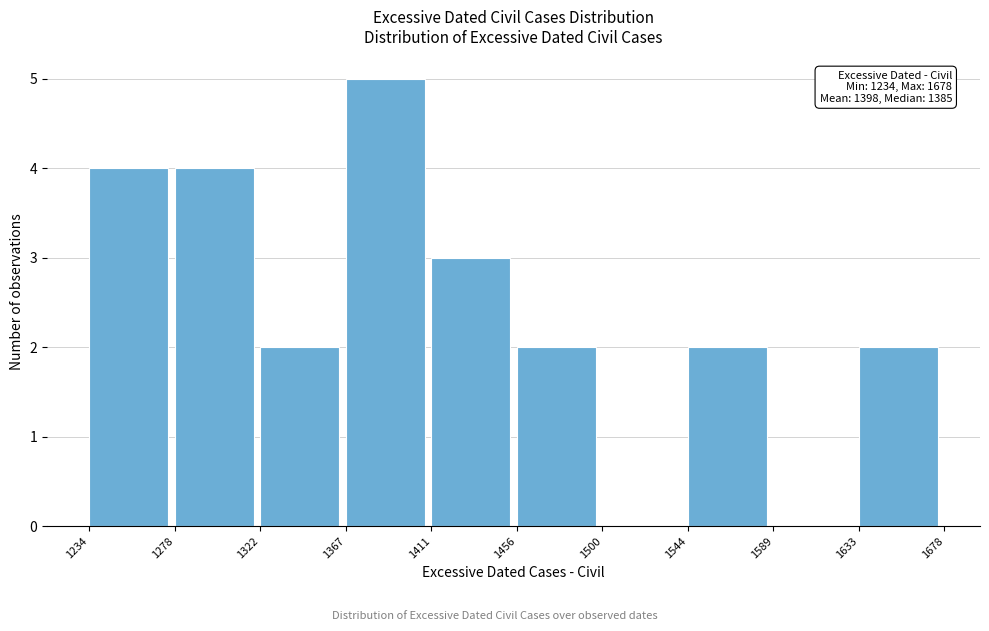

Over which range of the x-axis is the bar tallest?

1367 to 1411